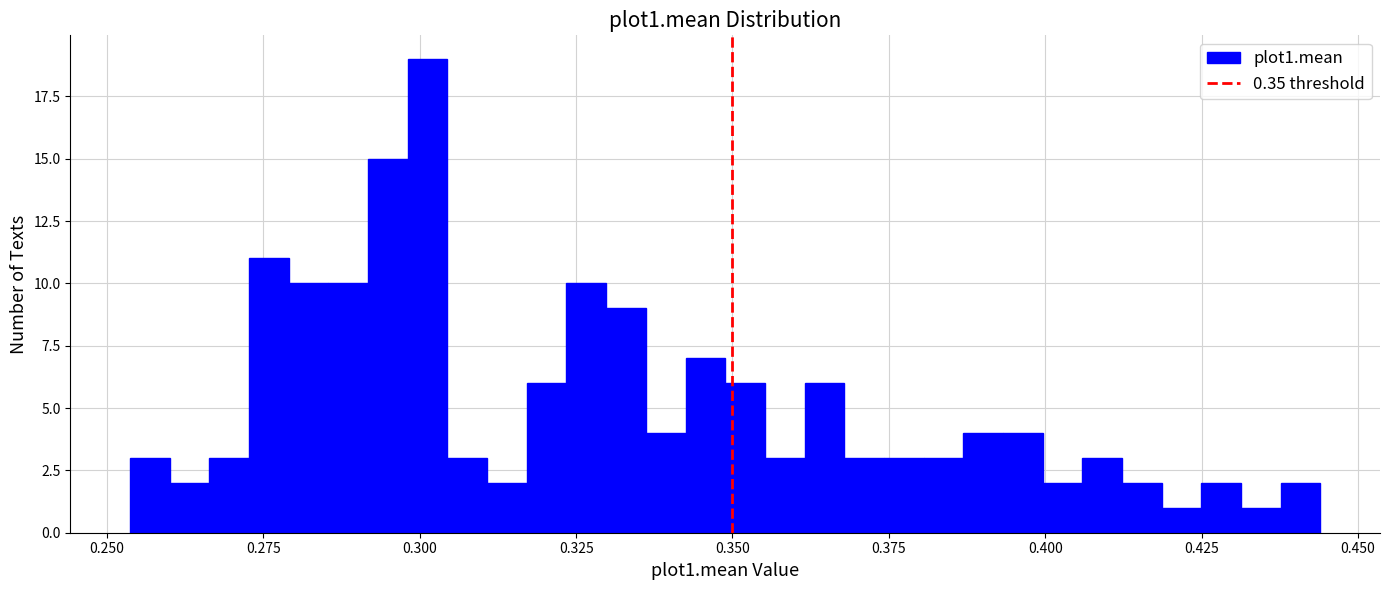

Around what value on the x-axis is the tallest bar? Give the approximate position of its centre, as read against the axis.

0.300